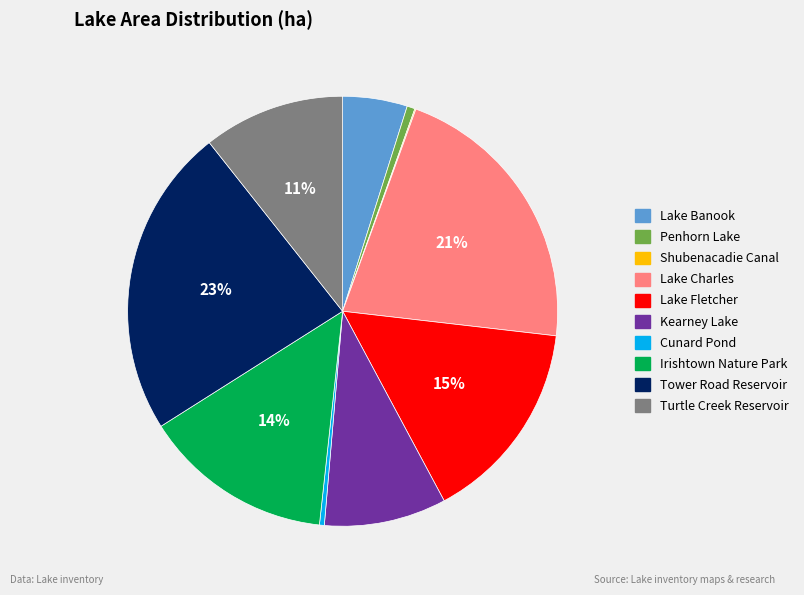

To the nearest percent, what is the difference between the largest and smallest slice percentages?

23%